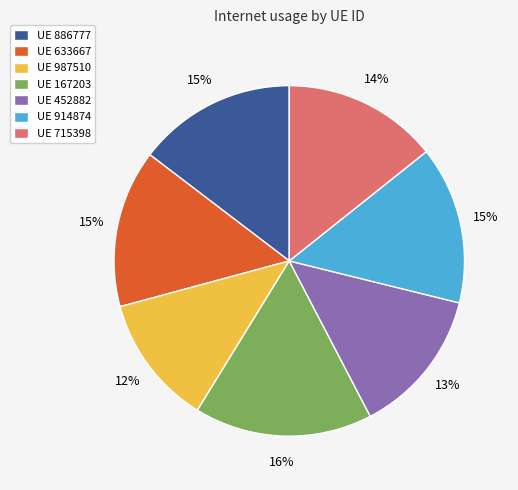

Which category has the smallest portion of the pie?

UE 987510